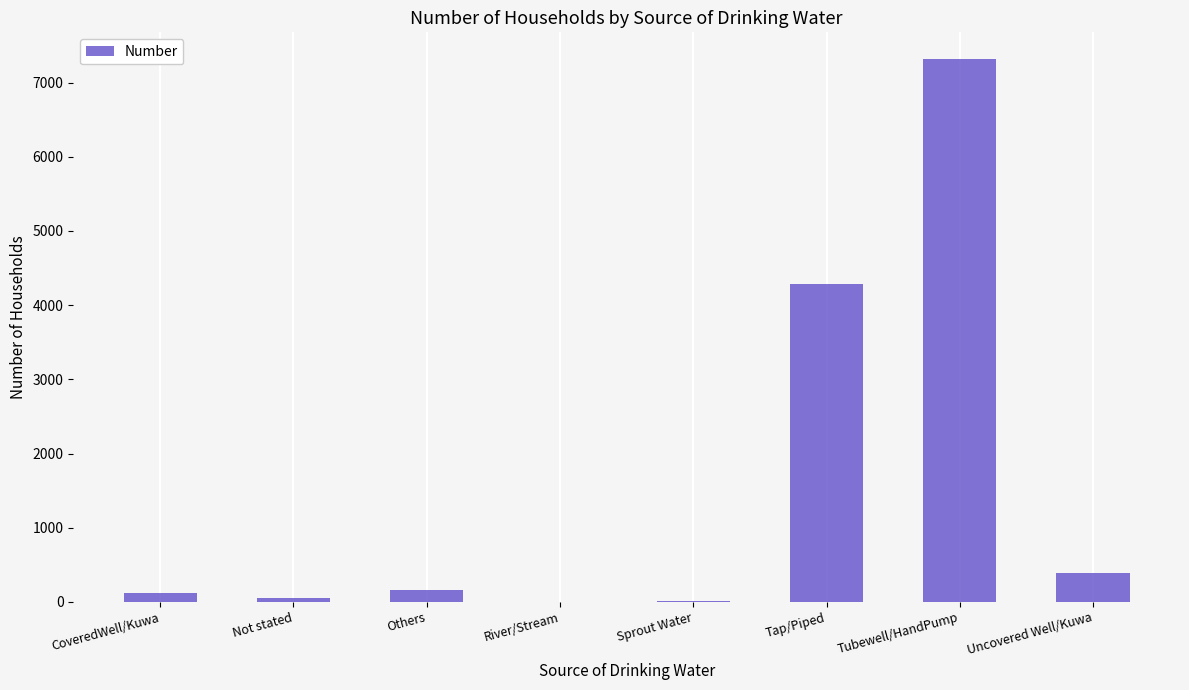

Approximately how many times larger is the value at Tap/Piped compared to River/Stream?

1071.0